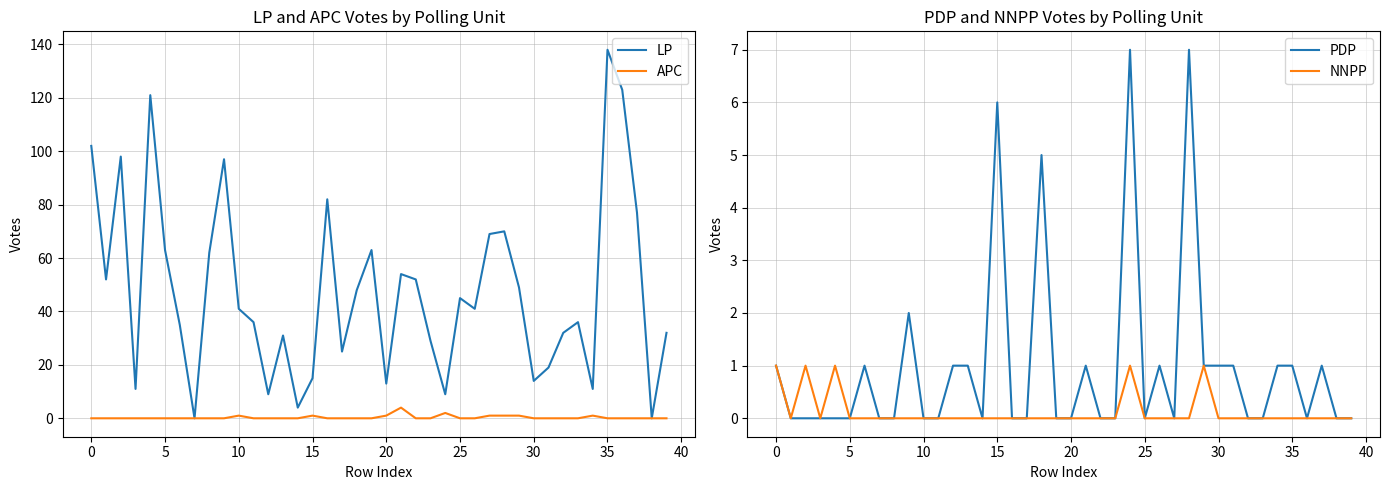

List the series in order of their peak value, highest first.

LP, PDP, APC, NNPP